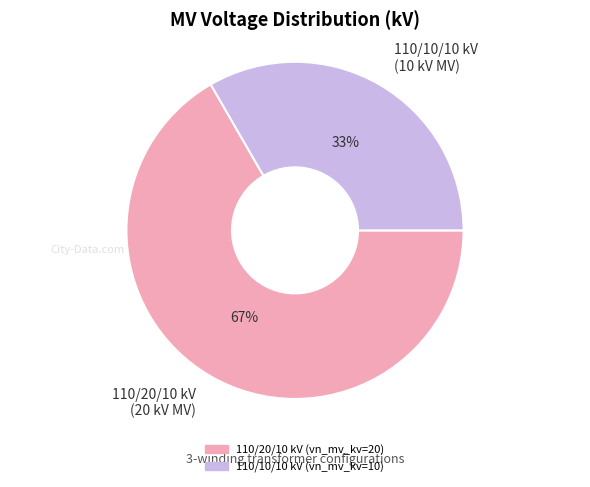

What is the ratio of the value at 110/20/10 kV (20 kV MV) to the value at 110/10/10 kV (10 kV MV)?

2.0